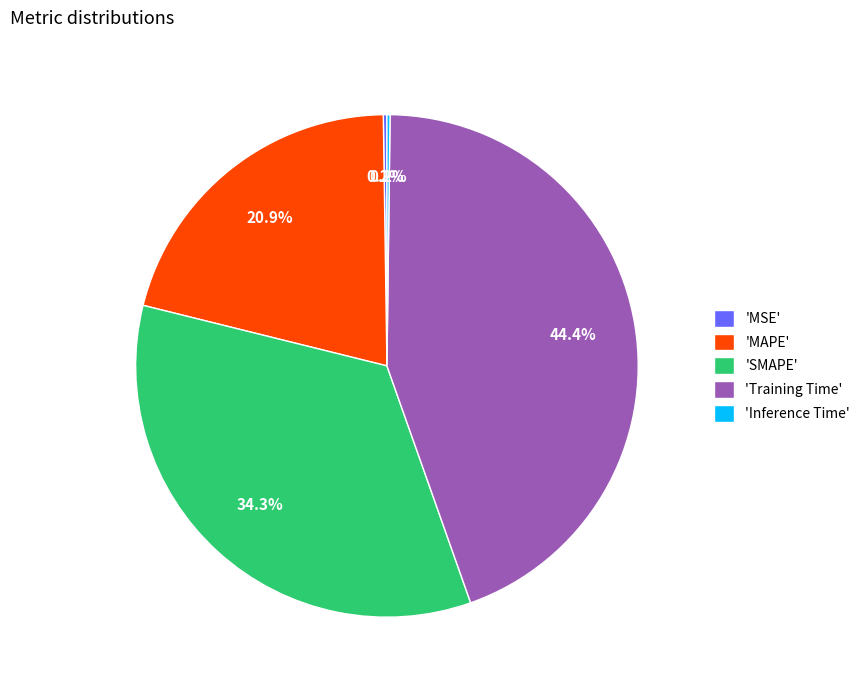

Is 'Training Time' the majority of the pie?

No